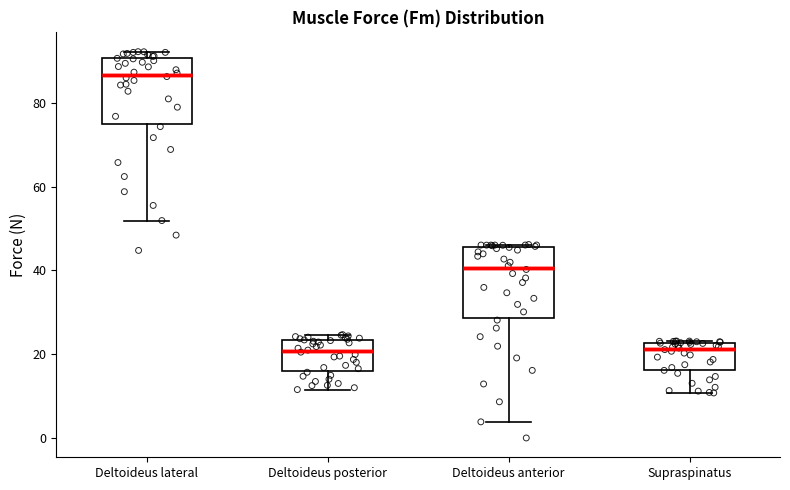

Which box's median line is the highest?

Deltoideus lateral